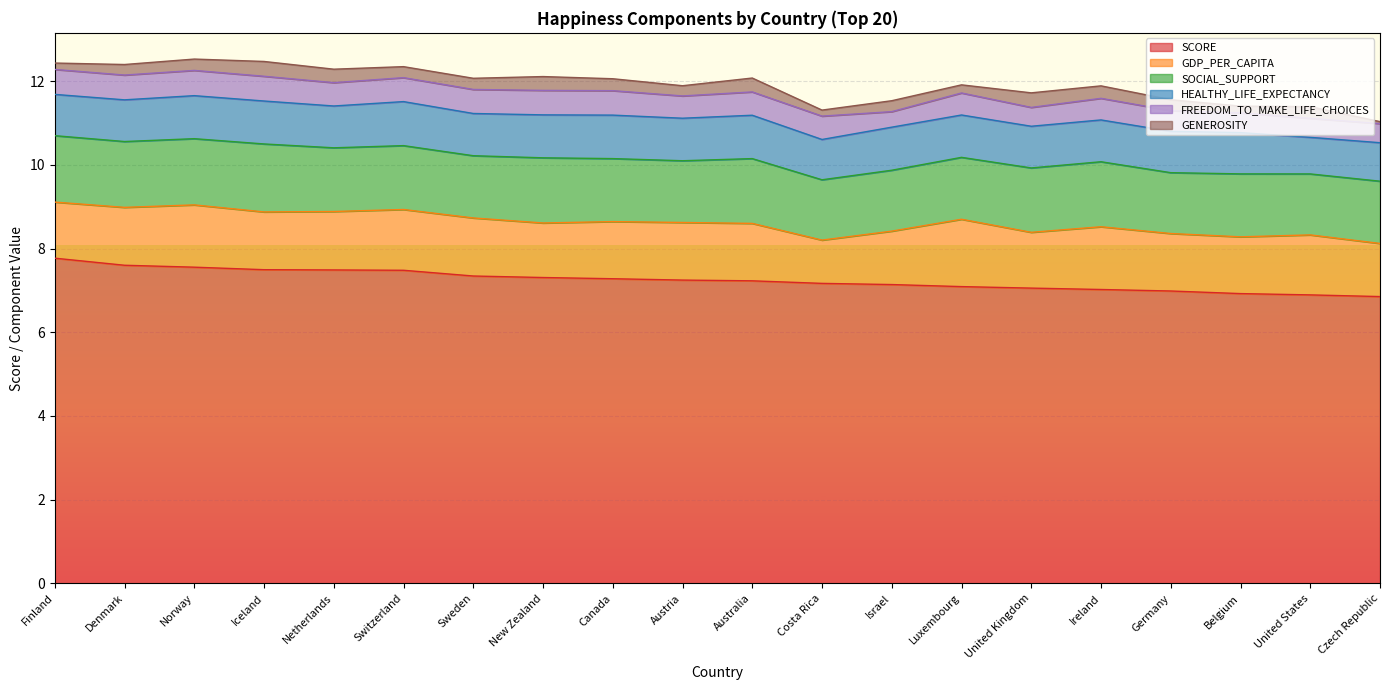

What is the difference between the highest and lowest values at Finland?

7.6